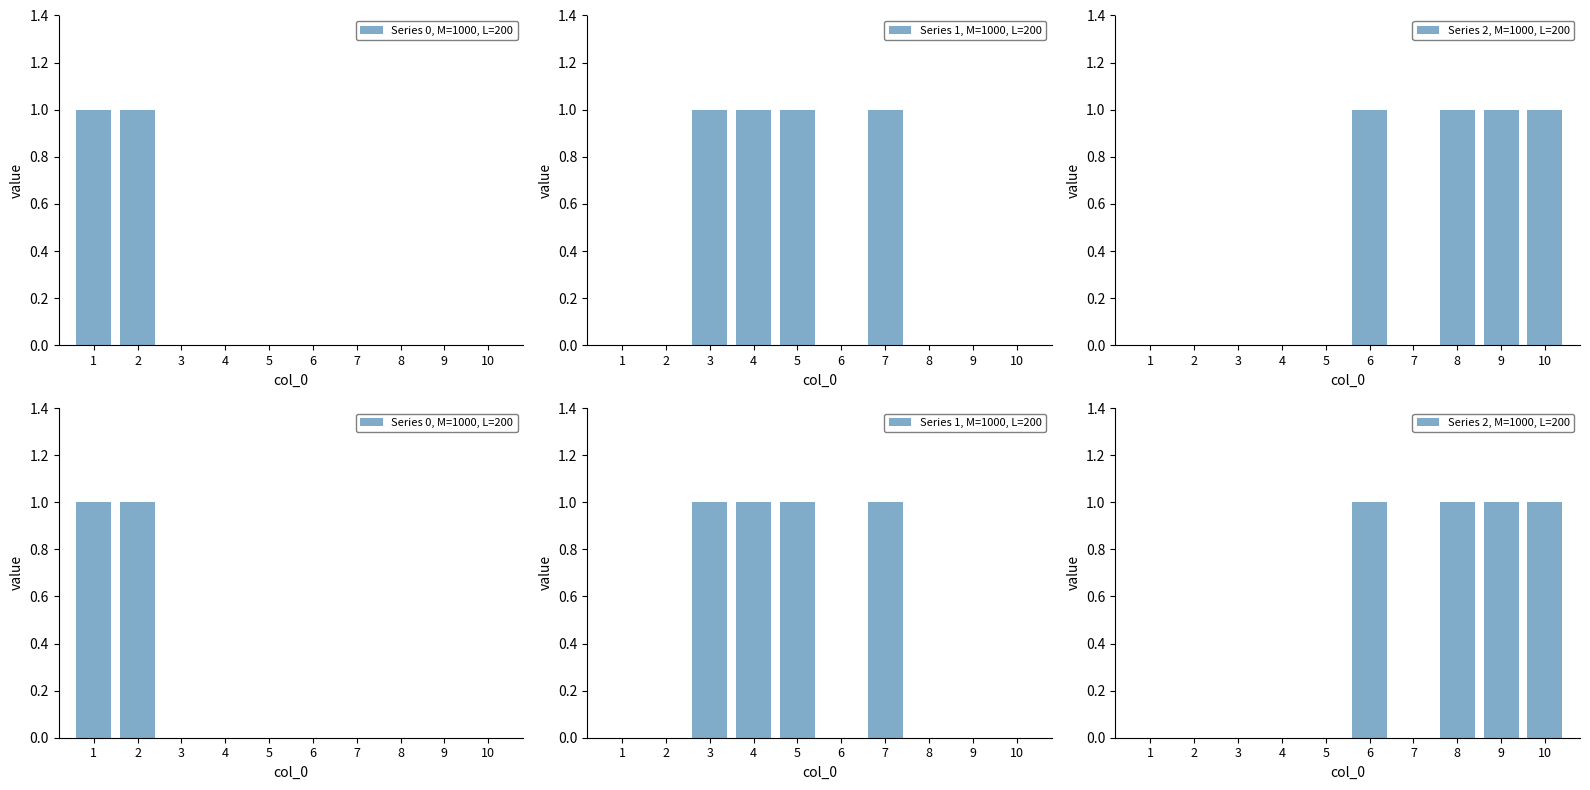

List the labels in order of Series 1, M=1000, L=200 value, smallest first.

1, 2, 6, 8, 9, 10, 3, 4, 5, 7